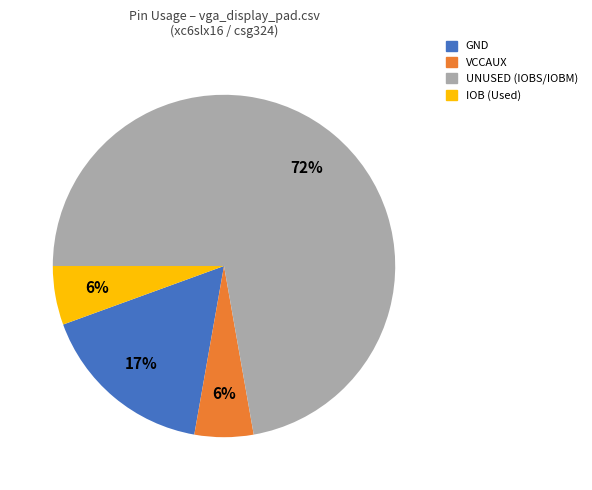

Count the number of slices in the pie.

4